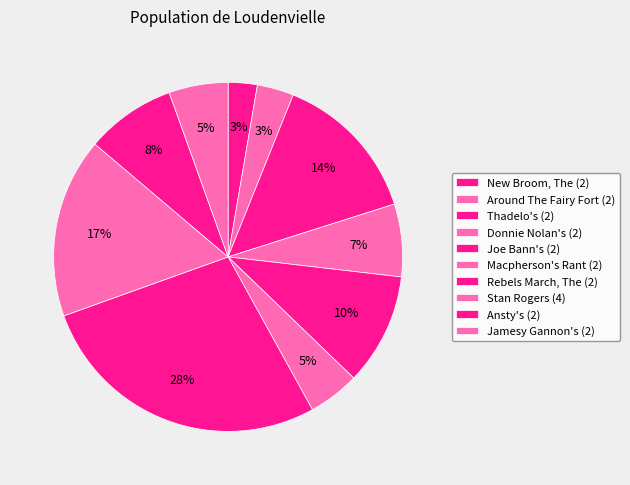

How many slices are in this pie chart?

10